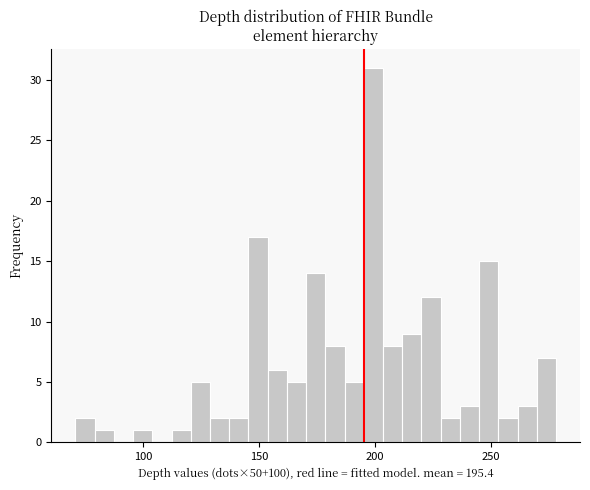

Read against the x-axis, roughly where is the centre of the tallest bar?

200